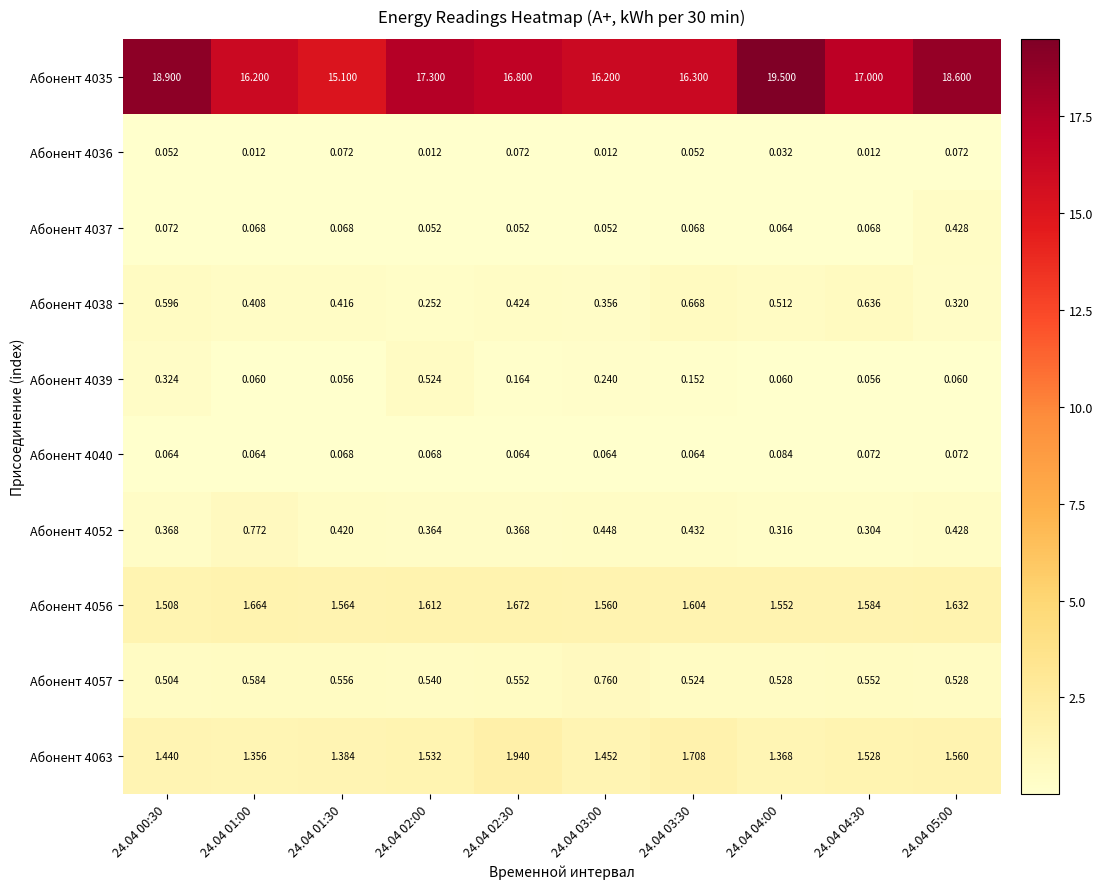

Is the value of Абонент 4040 at 24.04 02:00 greater than the value of Абонент 4057 at 24.04 01:30?

No